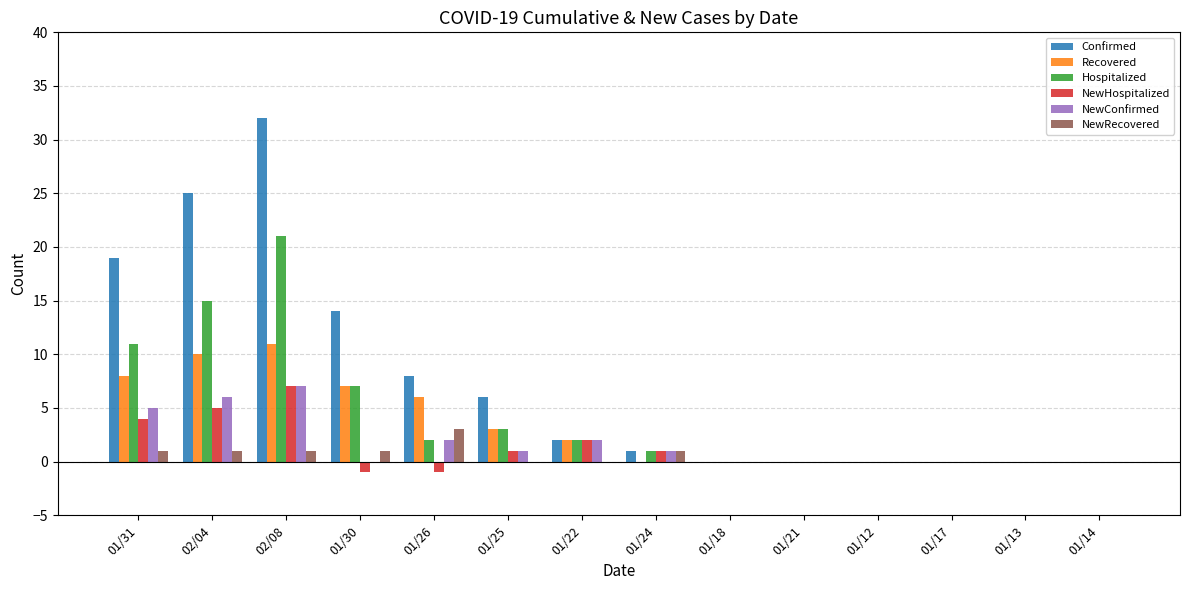

Reading right to left, what are all the values shown in this chart?

Confirmed: 01/14=0	01/13=0	01/17=0	01/12=0	01/21=0	01/18=0	01/24=1	01/22=2	01/25=6	01/26=8	01/30=14	02/08=32	02/04=25	01/31=19
Recovered: 01/14=0	01/13=0	01/17=0	01/12=0	01/21=0	01/18=0	01/24=0	01/22=2	01/25=3	01/26=6	01/30=7	02/08=11	02/04=10	01/31=8
Hospitalized: 01/14=0	01/13=0	01/17=0	01/12=0	01/21=0	01/18=0	01/24=1	01/22=2	01/25=3	01/26=2	01/30=7	02/08=21	02/04=15	01/31=11
NewHospitalized: 01/14=0	01/13=0	01/17=0	01/12=0	01/21=0	01/18=0	01/24=1	01/22=2	01/25=1	01/26=-1	01/30=-1	02/08=7	02/04=5	01/31=4
NewConfirmed: 01/14=0	01/13=0	01/17=0	01/12=0	01/21=0	01/18=0	01/24=1	01/22=2	01/25=1	01/26=2	01/30=0	02/08=7	02/04=6	01/31=5
NewRecovered: 01/14=0	01/13=0	01/17=0	01/12=0	01/21=0	01/18=0	01/24=1	01/22=0	01/25=0	01/26=3	01/30=1	02/08=1	02/04=1	01/31=1